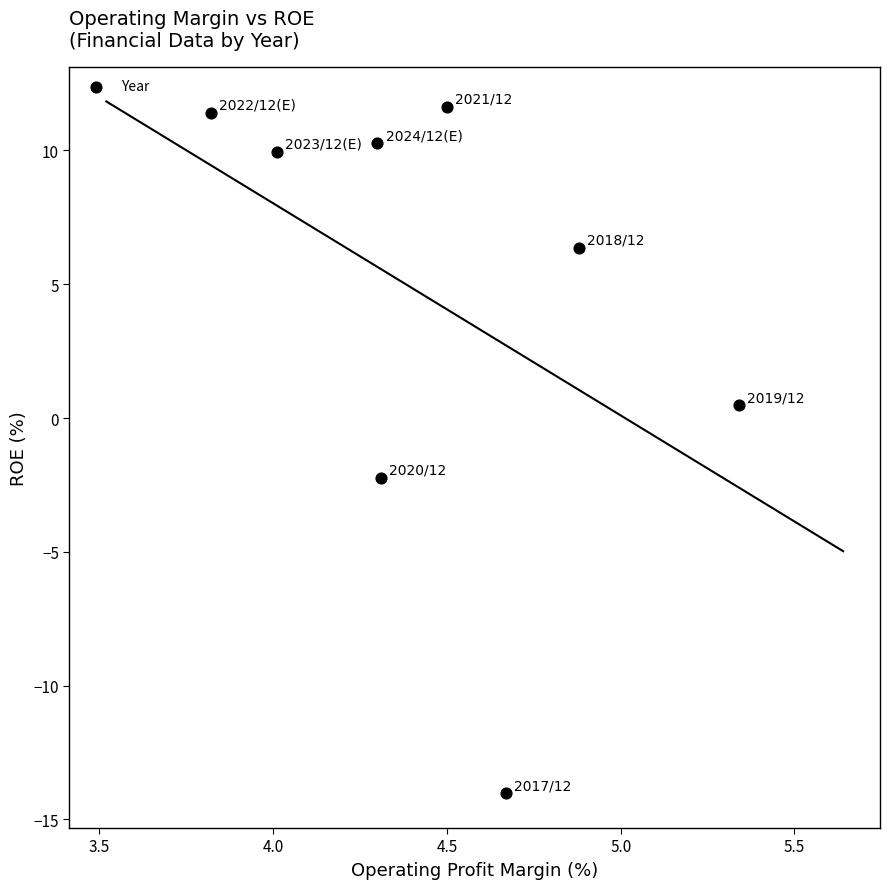

What is the range of X values (max minus min)?

1.5